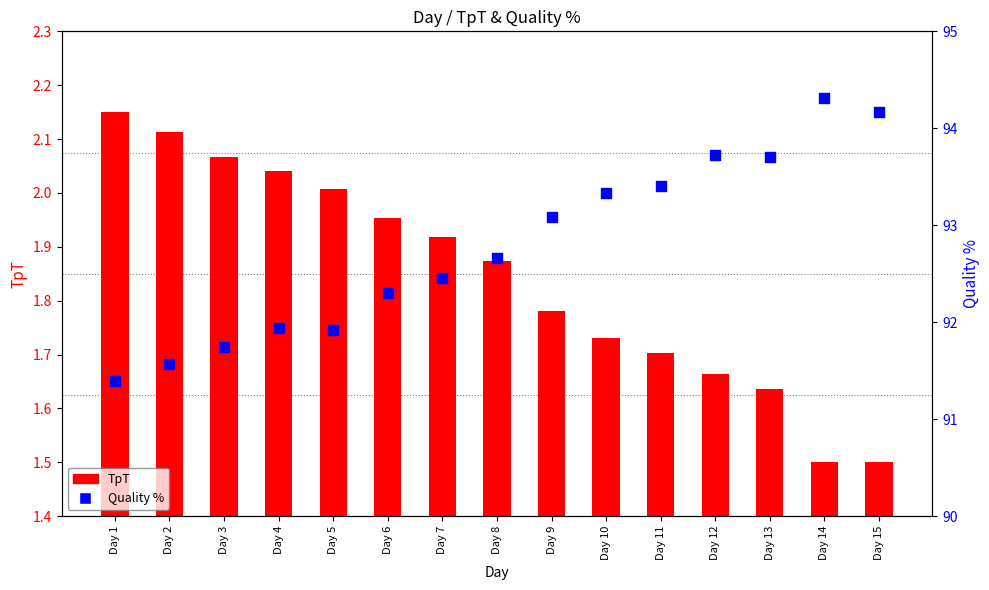

Which series has the largest total across all categories?

Quality %